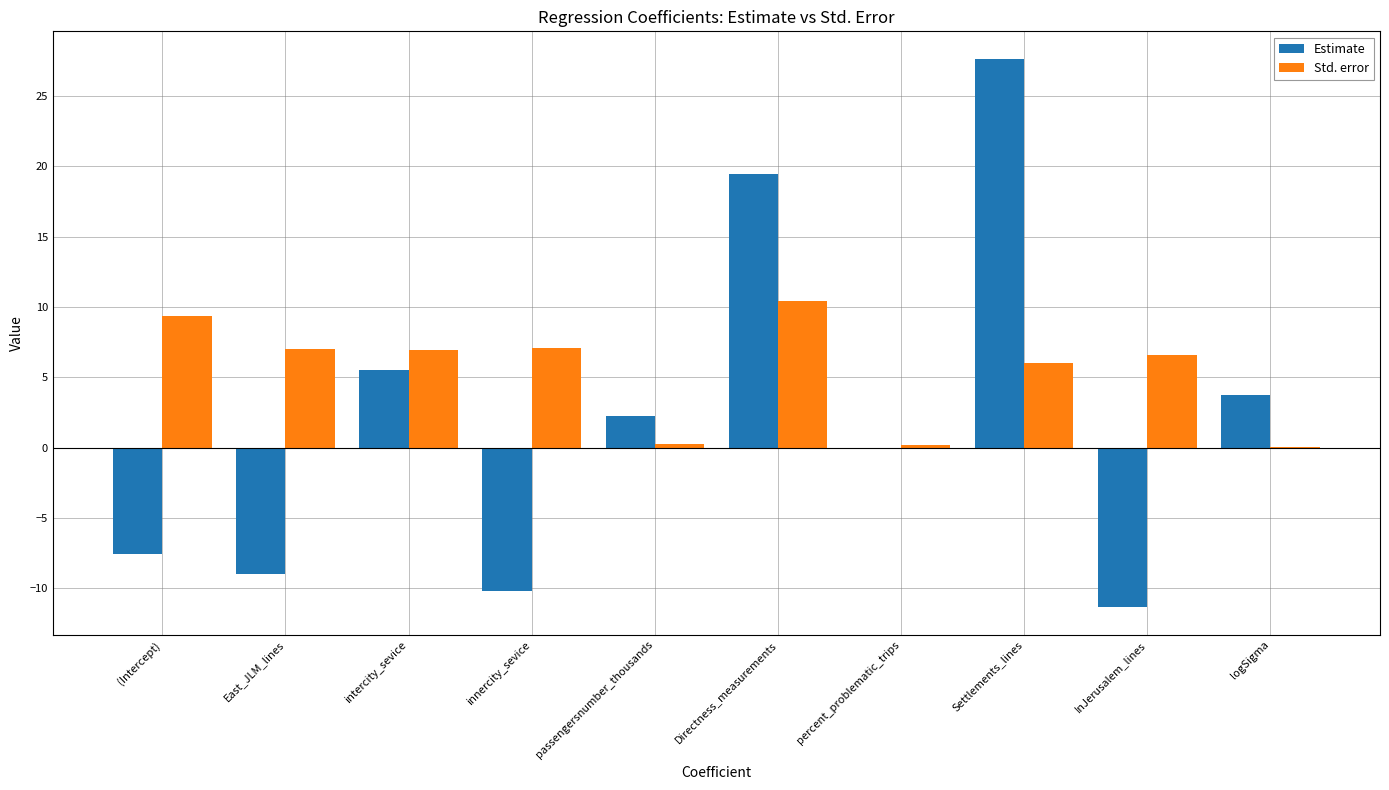

True or false: Estimate has a value of -7.6 at (Intercept).

True